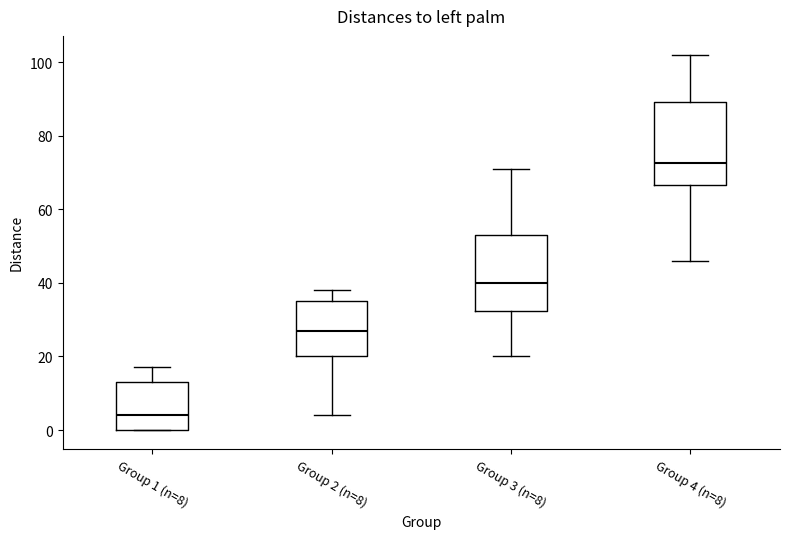

Where is the lower edge of the box for Group 1 (n=8) on the y-axis? The values are not printed on the chart, so give them approximately, as read against the axis.

0